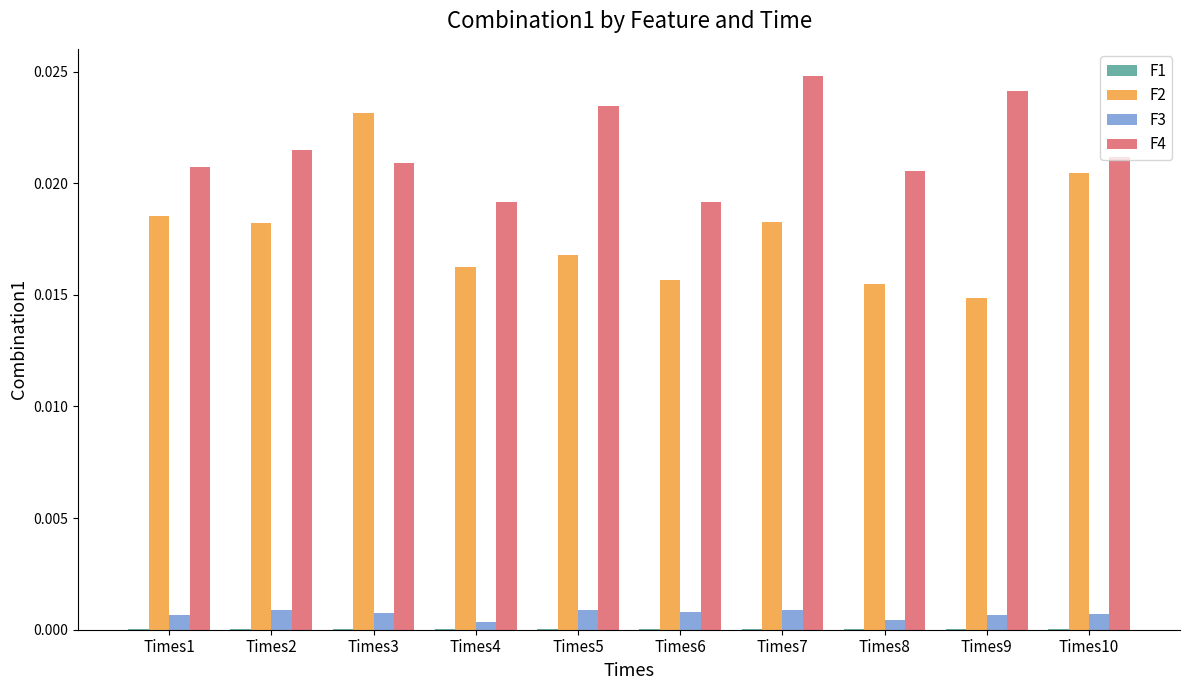

Which category has the highest value across all series?

Times7